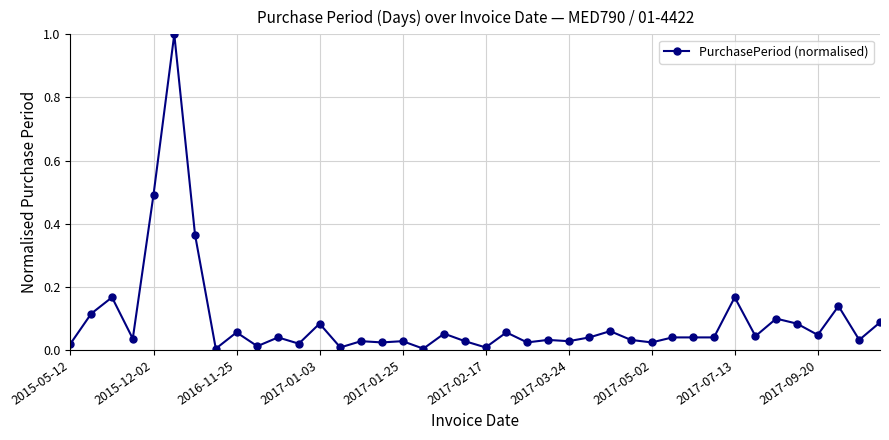

True or false: there are more than 0 points higher than both neighbors.

True